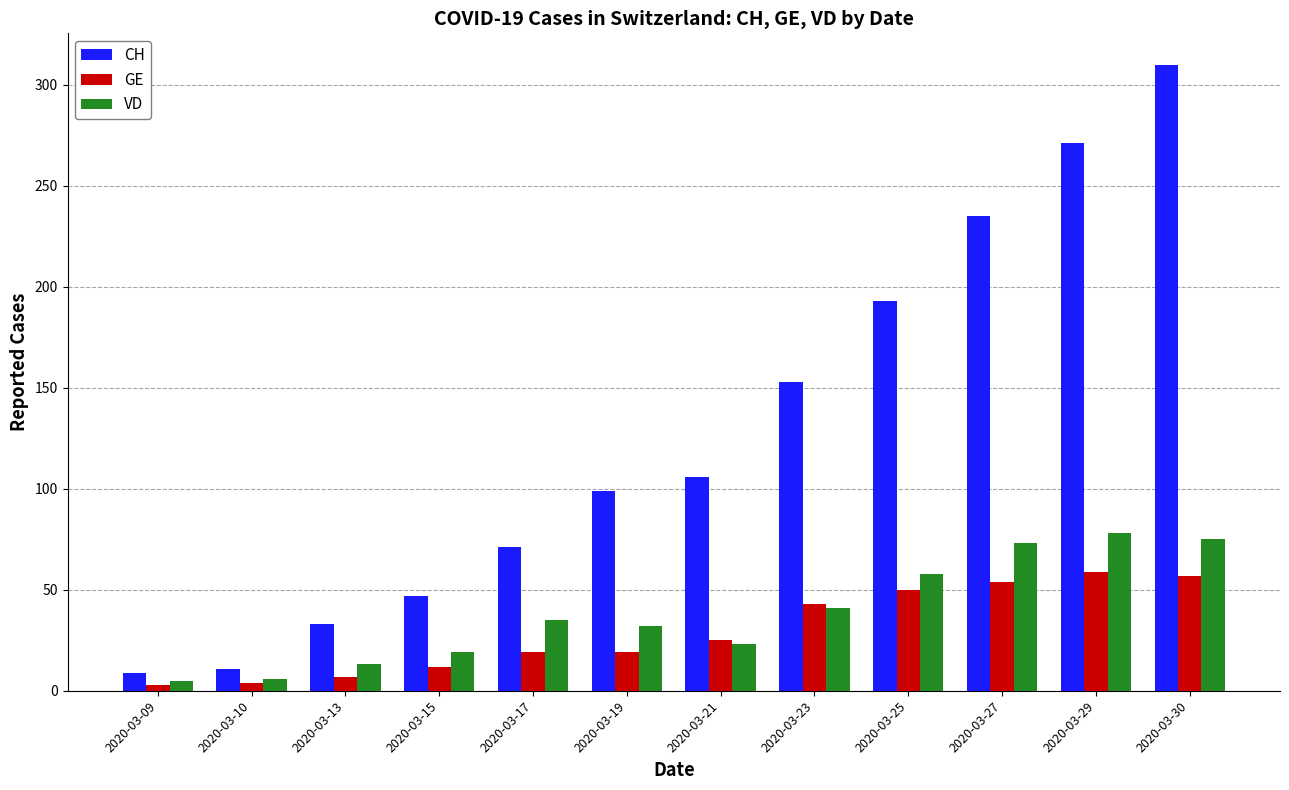

What is the spread (max minus min) of values at 2020-03-17?

52